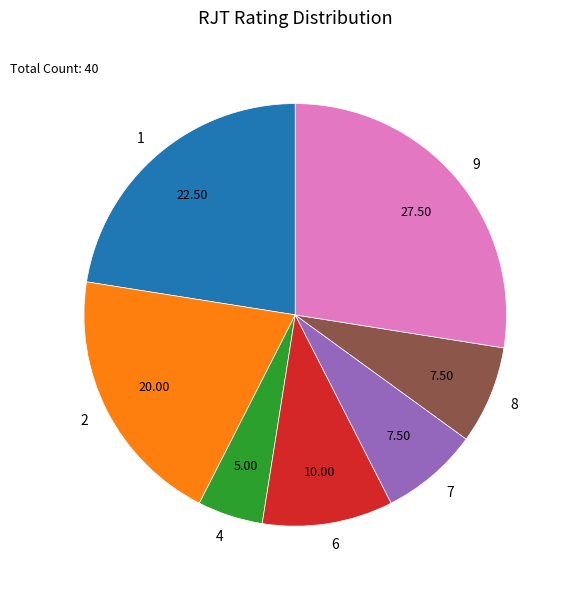

Is there any slice that represents more than half of the pie?

No